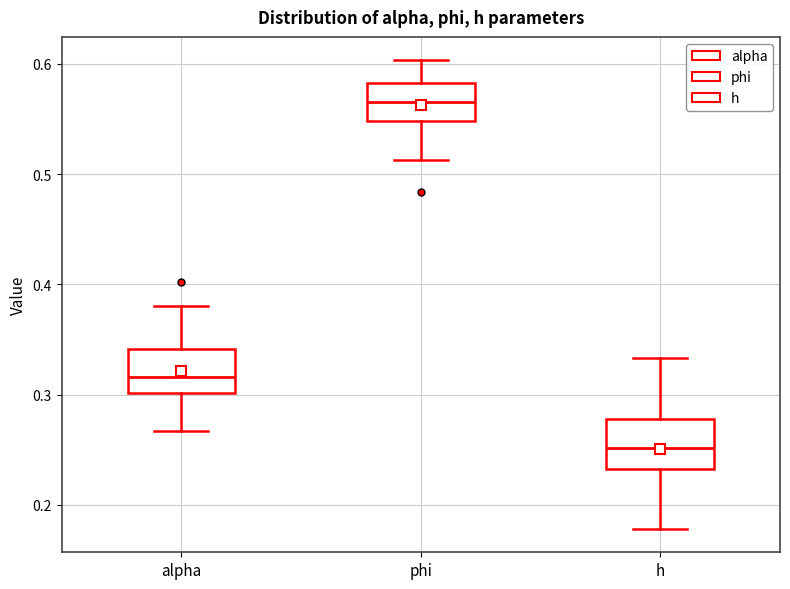

Where is the lower edge of the box for h on the y-axis? The values are not printed on the chart, so give them approximately, as read against the axis.

0.23